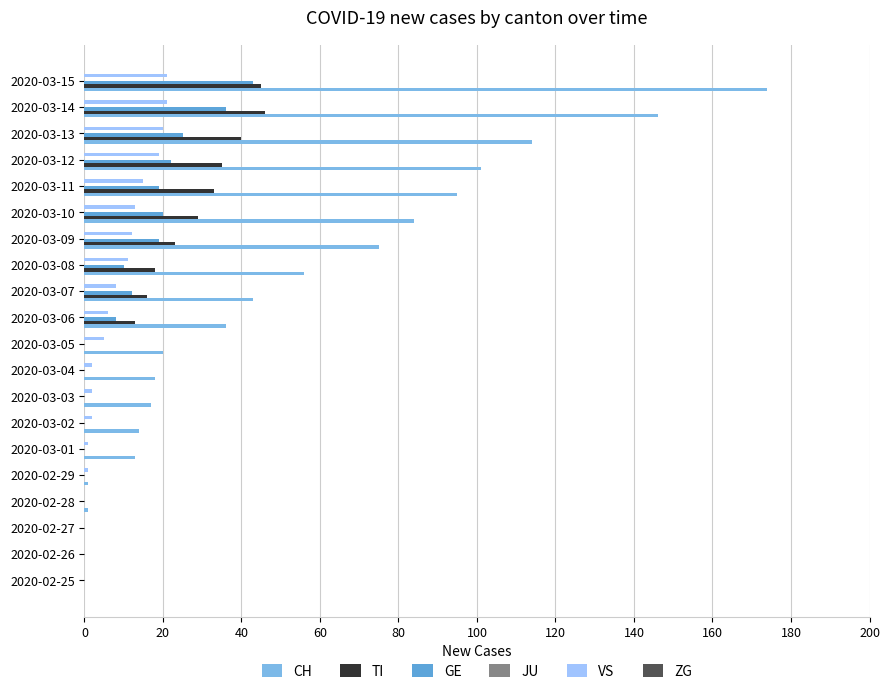

Count the number of data series in this chart.

4